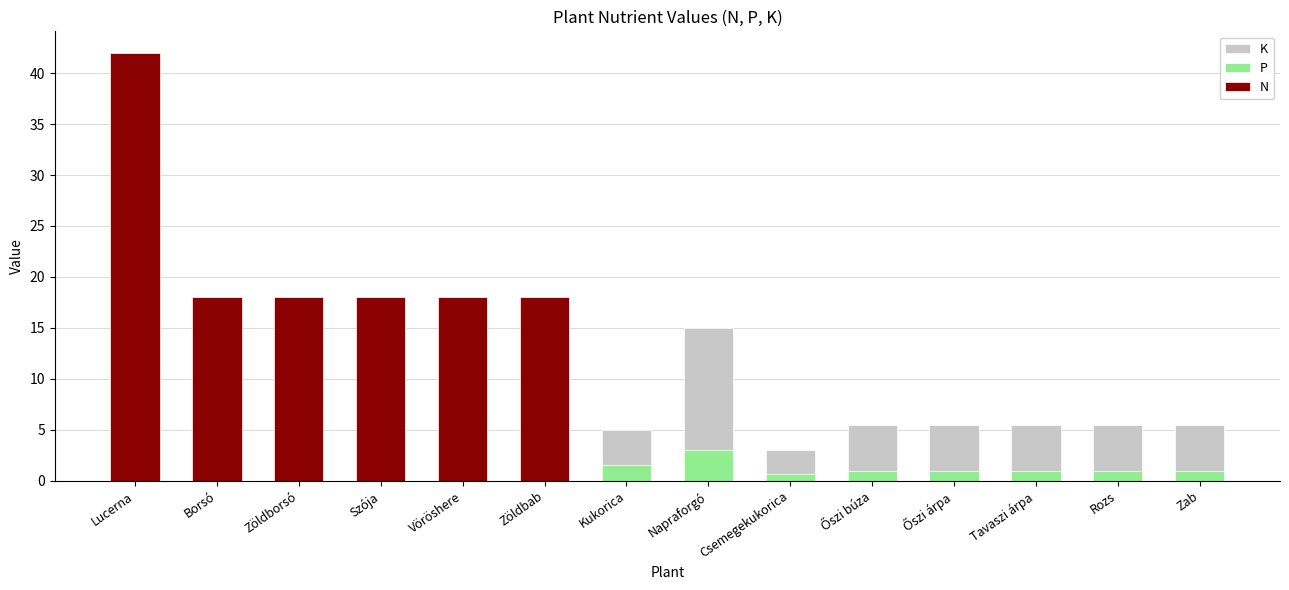

At which category is the sum across all series the highest?

Lucerna